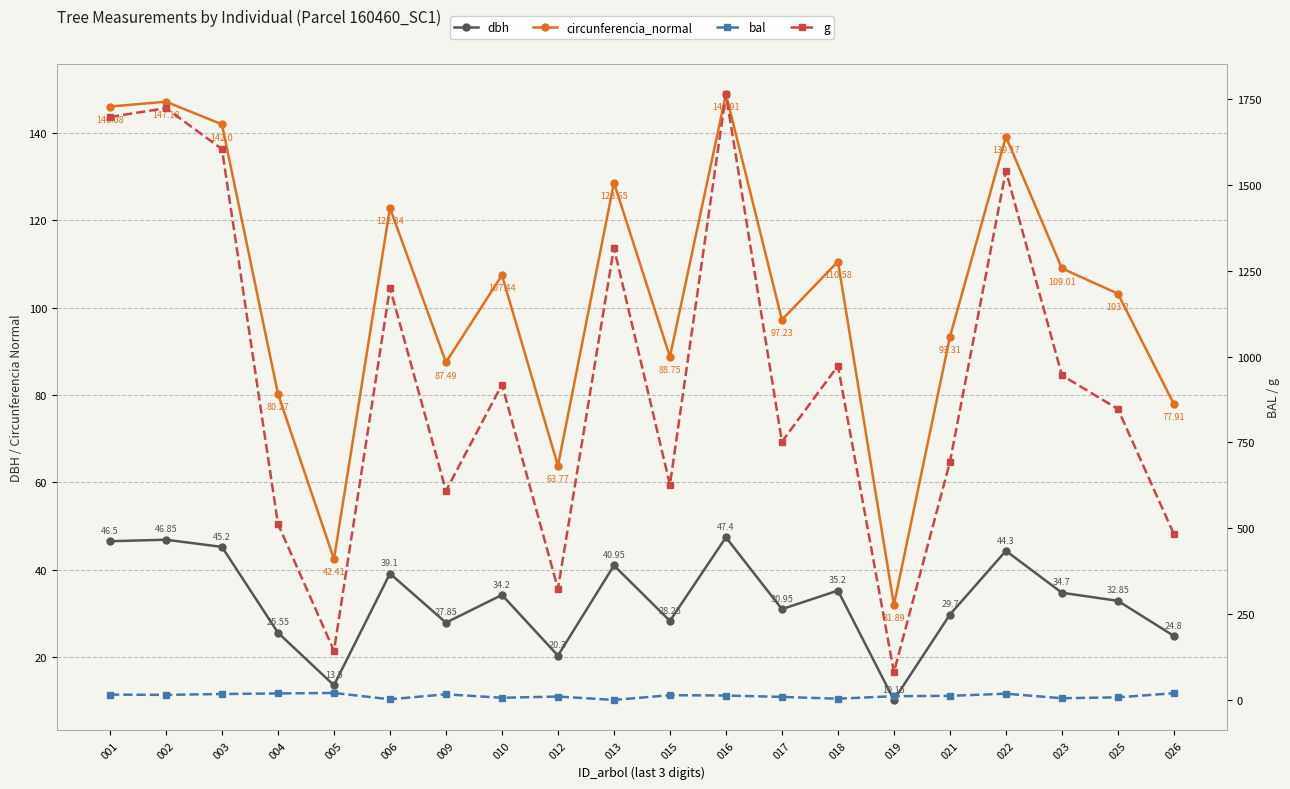

Reading right to left, what are all the values shown in this chart?

dbh: 24.8	32.9	34.7	44.3	29.7	10.2	35.2	30.9	47.4	28.2	41.0	20.3	34.2	27.9	39.1	13.5	25.6	45.2	46.9	46.5
circunferencia_normal: 77.9	103.2	109.0	139.2	93.3	31.9	110.6	97.2	148.9	88.8	128.7	63.8	107.4	87.5	122.8	42.4	80.3	142.0	147.2	146.1
bal: 19.6	7.6	4.9	18.1	11.9	10.9	3.6	8.8	12.9	13.8	0.0	9.8	6.3	16.4	1.9	20.3	18.9	17.3	14.7	15.5
g: 483.1	847.5	945.7	1541.3	692.8	80.9	973.1	752.3	1764.6	626.8	1317.0	323.6	918.6	609.2	1200.7	143.1	512.7	1604.6	1723.9	1698.2